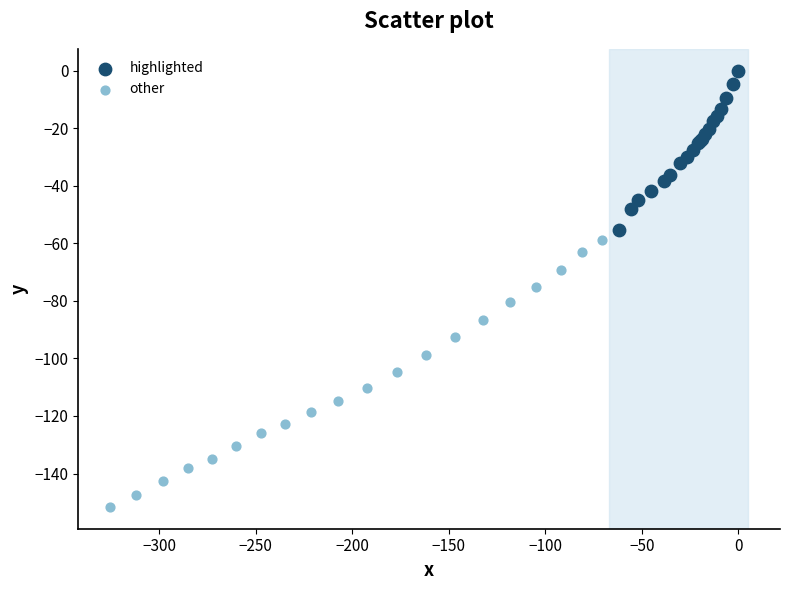

Which series has the largest Y range (max minus min)?

other